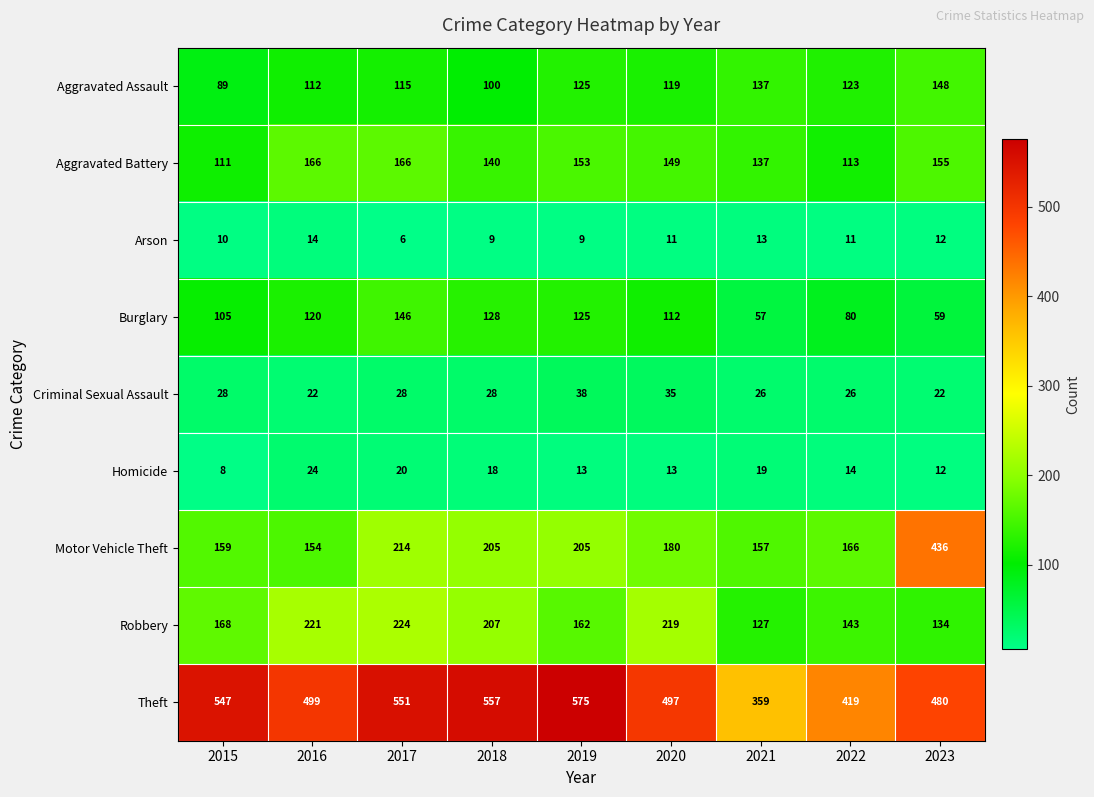

Is it true that Motor Vehicle Theft equals 159 at 2015?

True